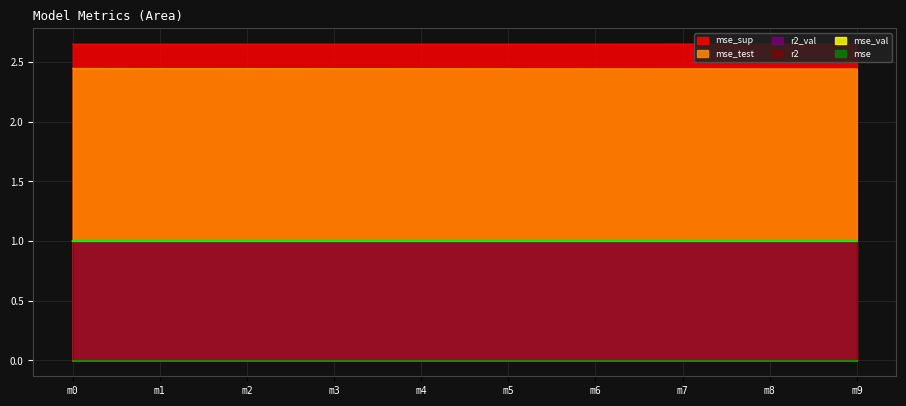

How many lines are shown in the chart?

4